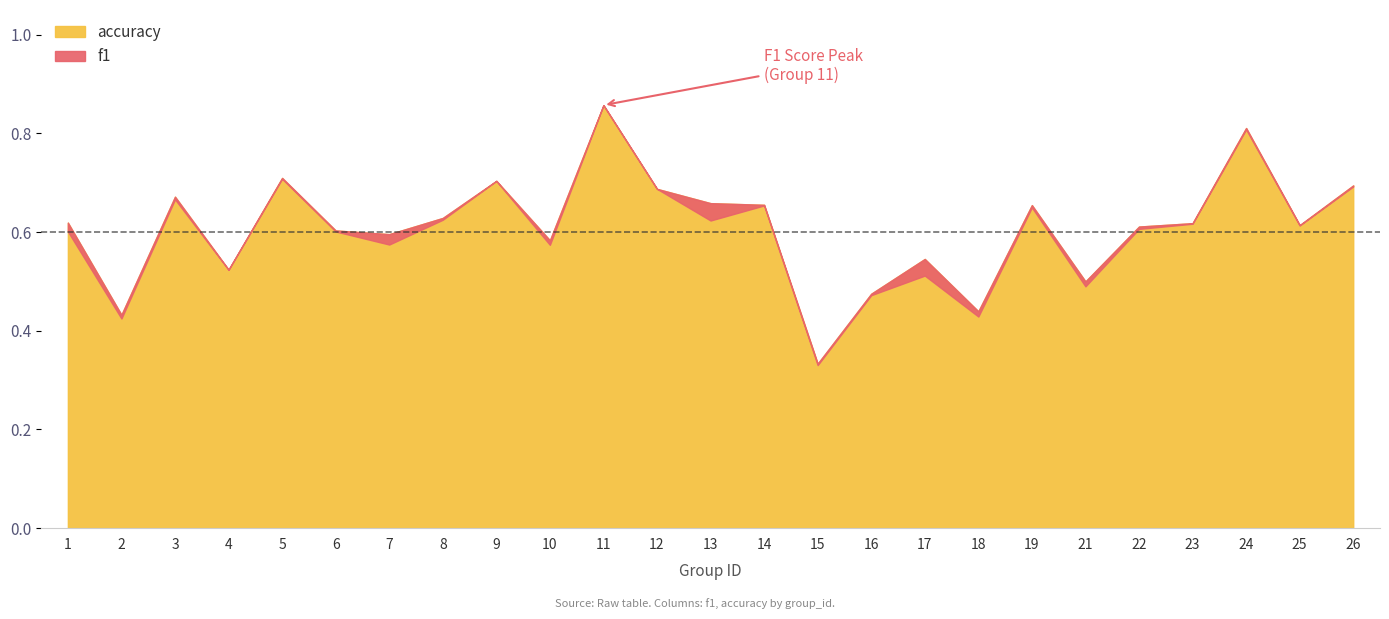

What is the average value of the f1 series?

0.6